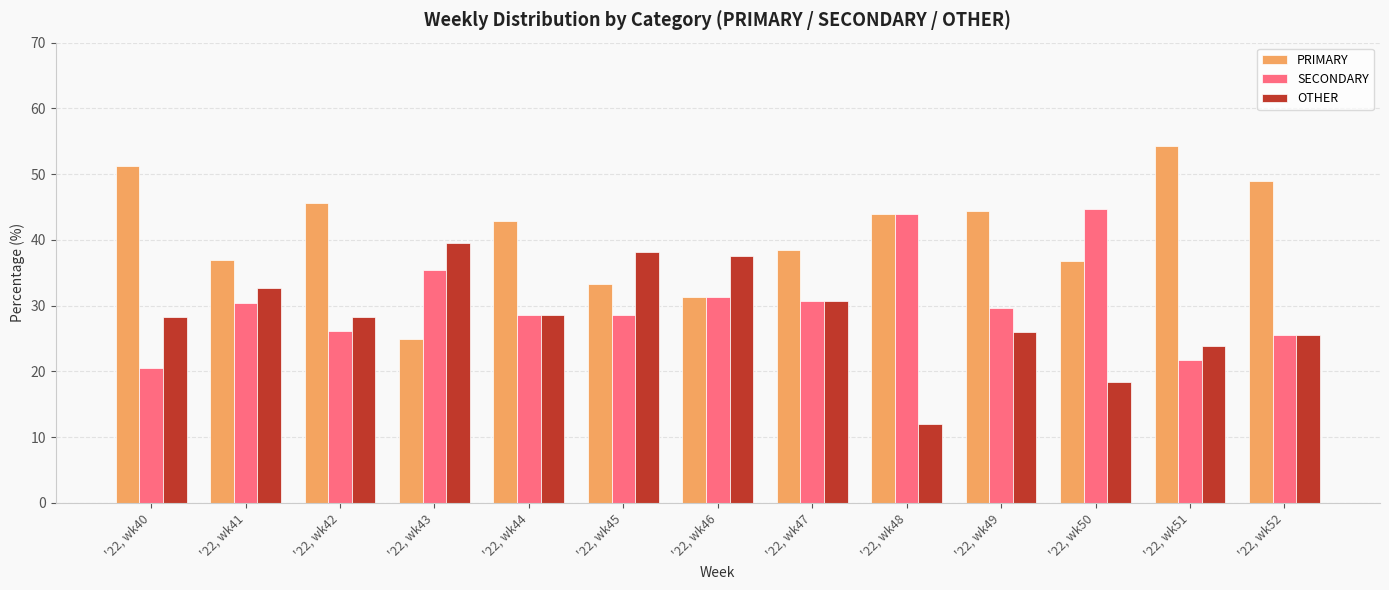

Which category has the highest value in the PRIMARY series?

'22, wk51